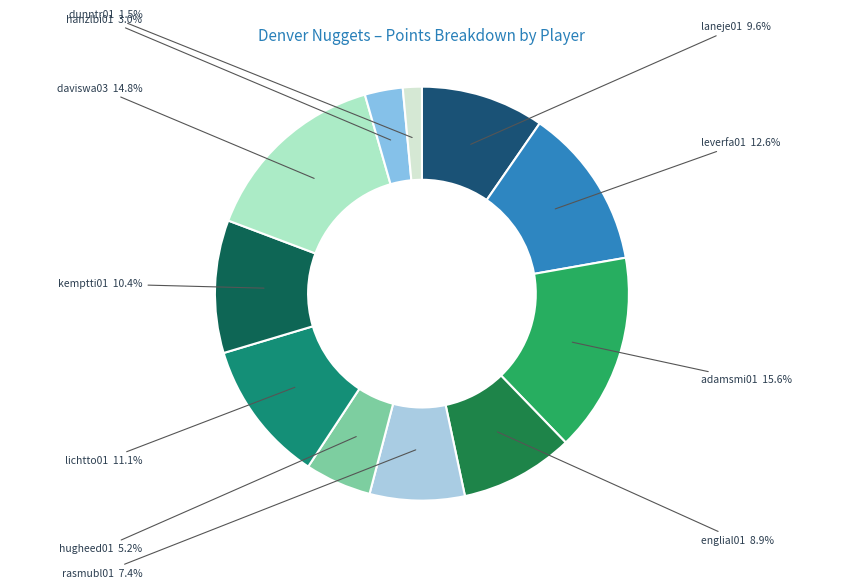

Which category has the biggest portion of the pie?

adamsmi01